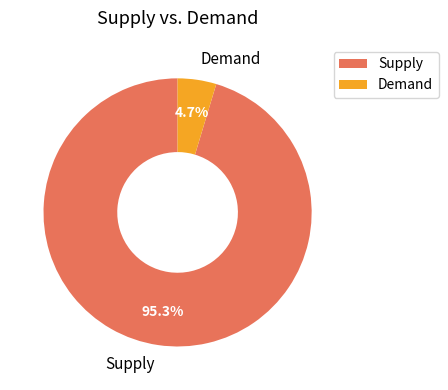

Rank the categories by value from lowest to highest.

Demand, Supply